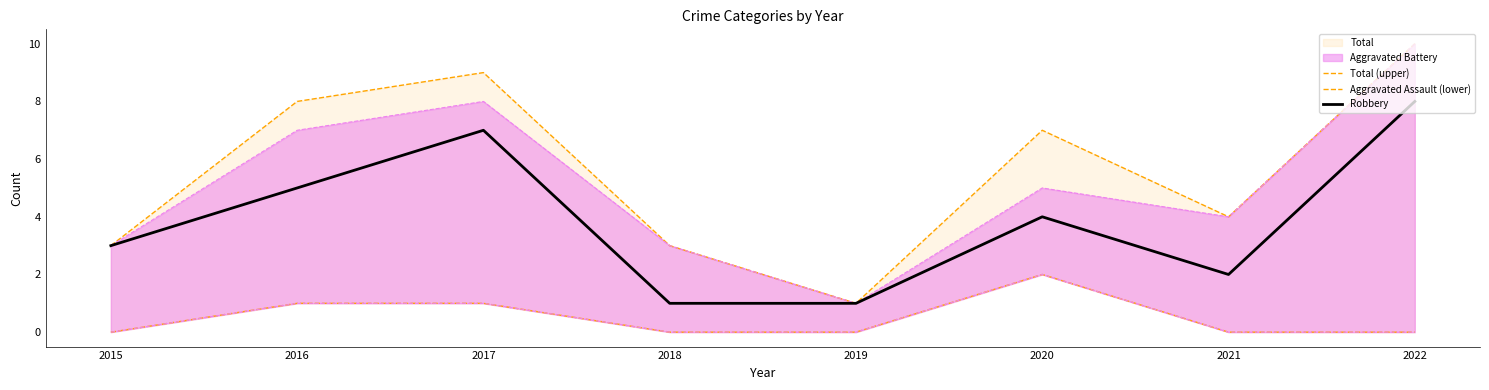

Is the value of Robbery at 2018 greater than the value of Total (upper) at 2020?

No